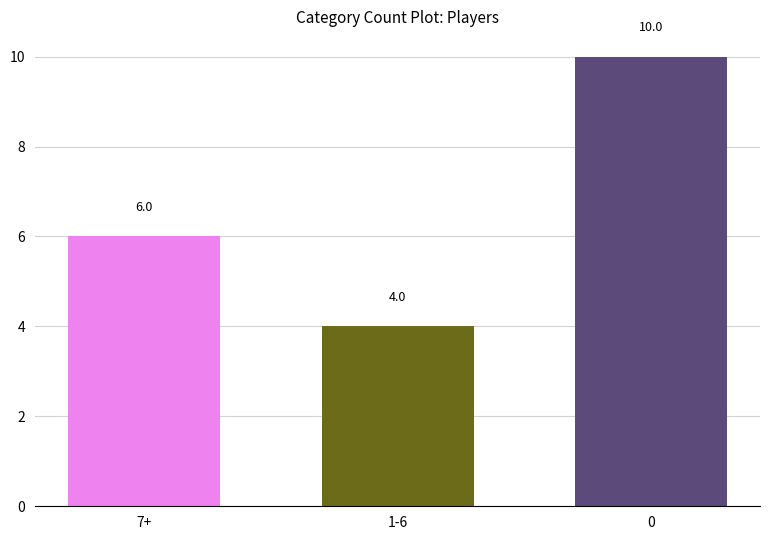

List the labels in order of value, smallest first.

1-6, 7+, 0